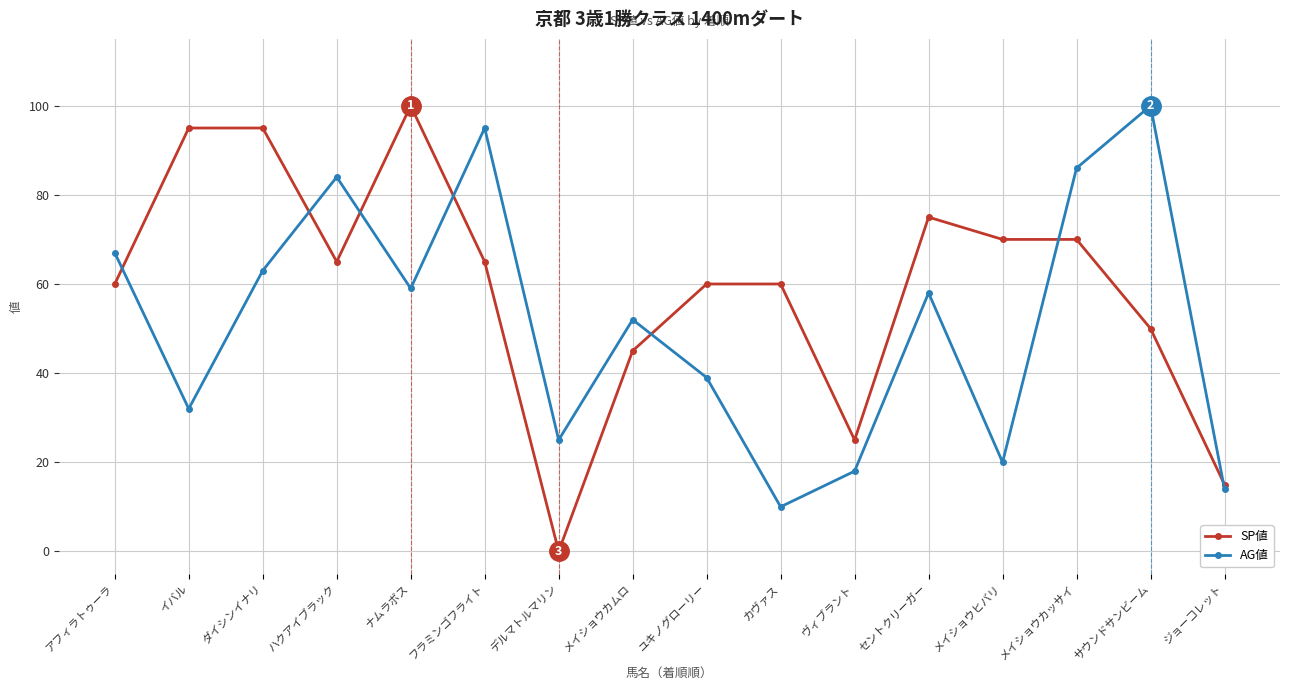

What is the difference between the maximum and minimum values in the AG値 series?

90